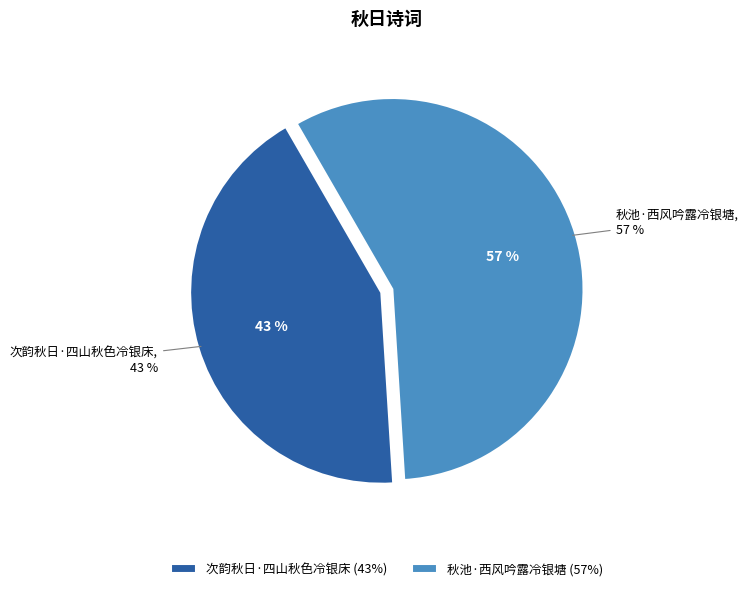

To the nearest percent, what is the average slice percentage?

50%